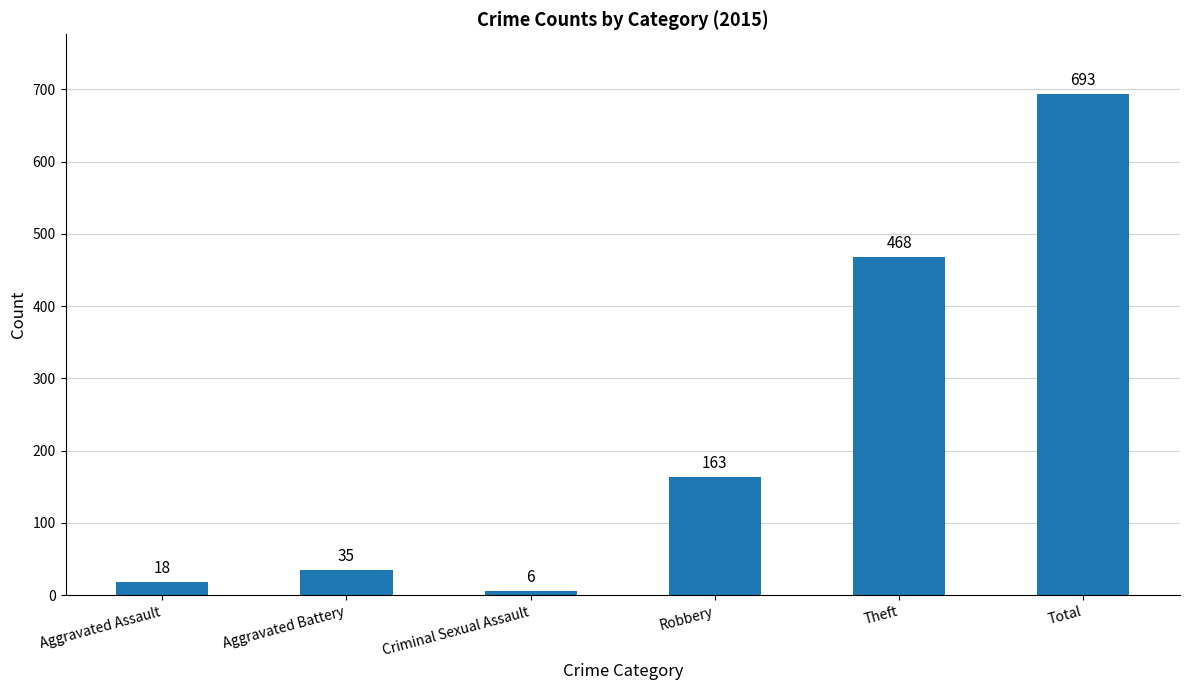

At which label is the value closest to 349?

Theft